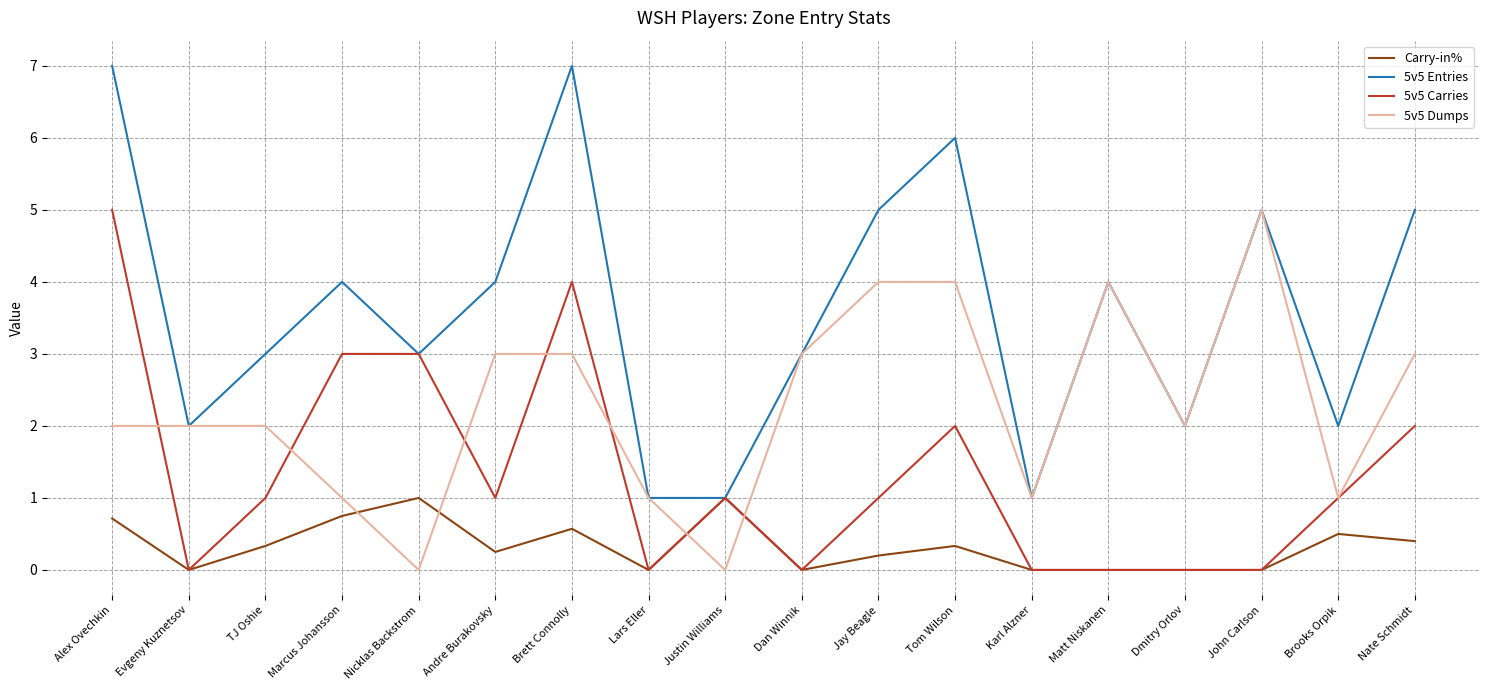

What is the sum of the 5v5 Dumps values at Evgeny Kuznetsov and John Carlson?

7.0